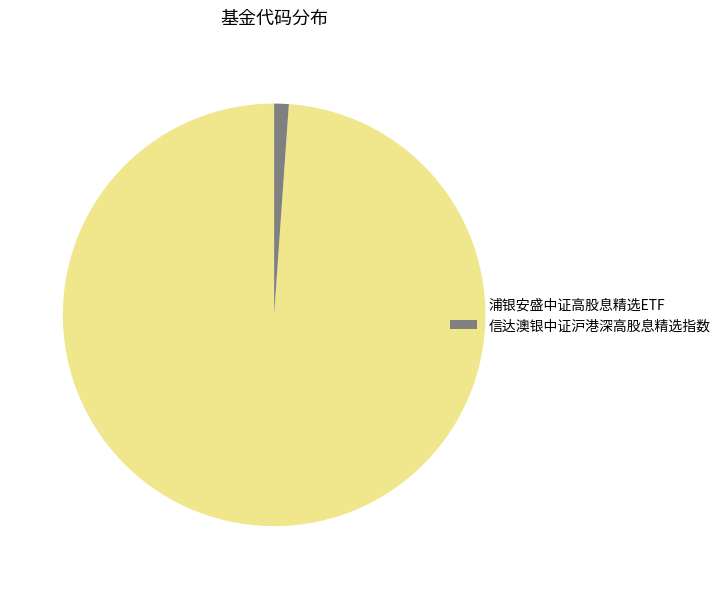

Rank the categories by value from lowest to highest.

信达澳银中证沪港深高股息精选指数, 浦银安盛中证高股息精选ETF